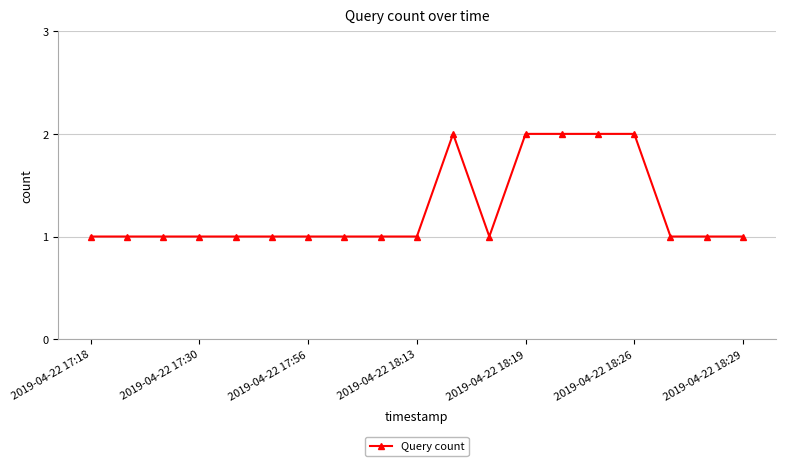

What is the value of the 16th point from the left?

2